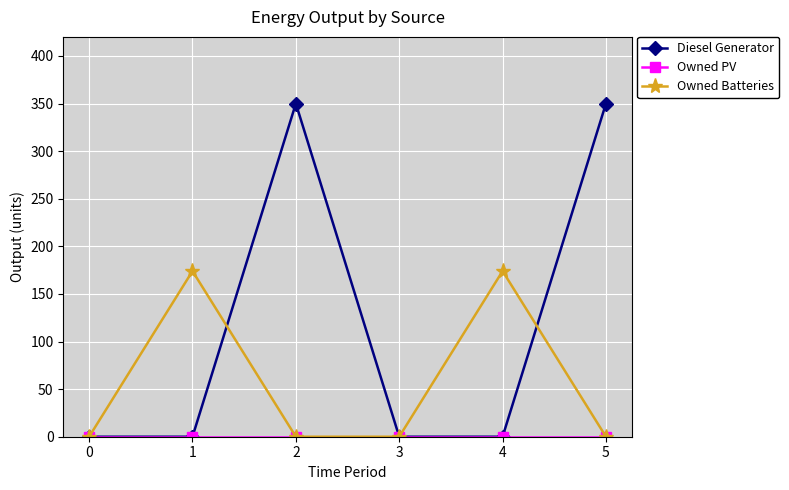

Which series changed the most between 0 and 1?

Owned Batteries